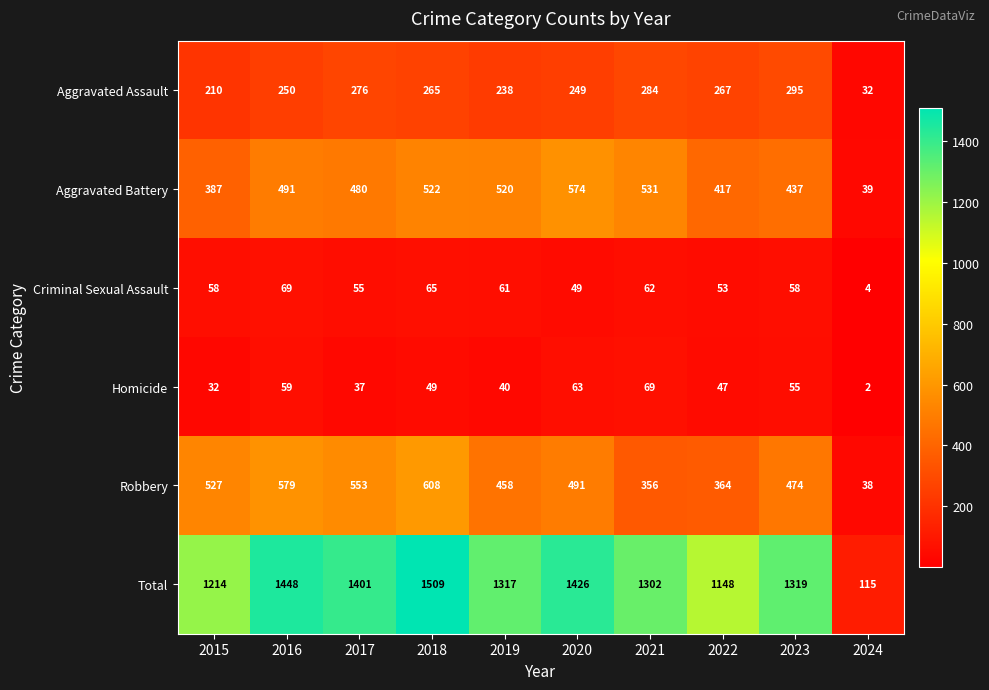

At 2024, list the series in order from largest to smallest.

Total, Aggravated Battery, Robbery, Aggravated Assault, Criminal Sexual Assault, Homicide